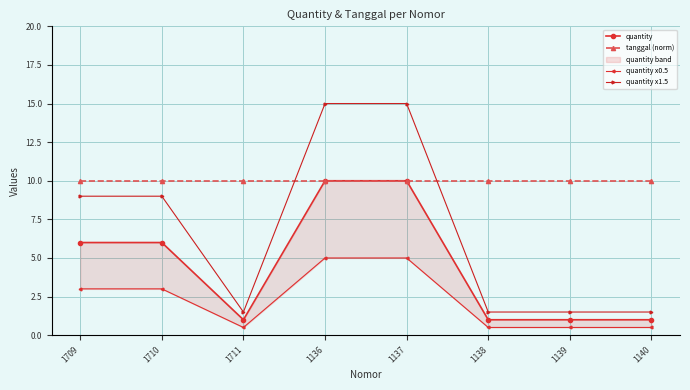

Which category has the lowest value across all series?

1711